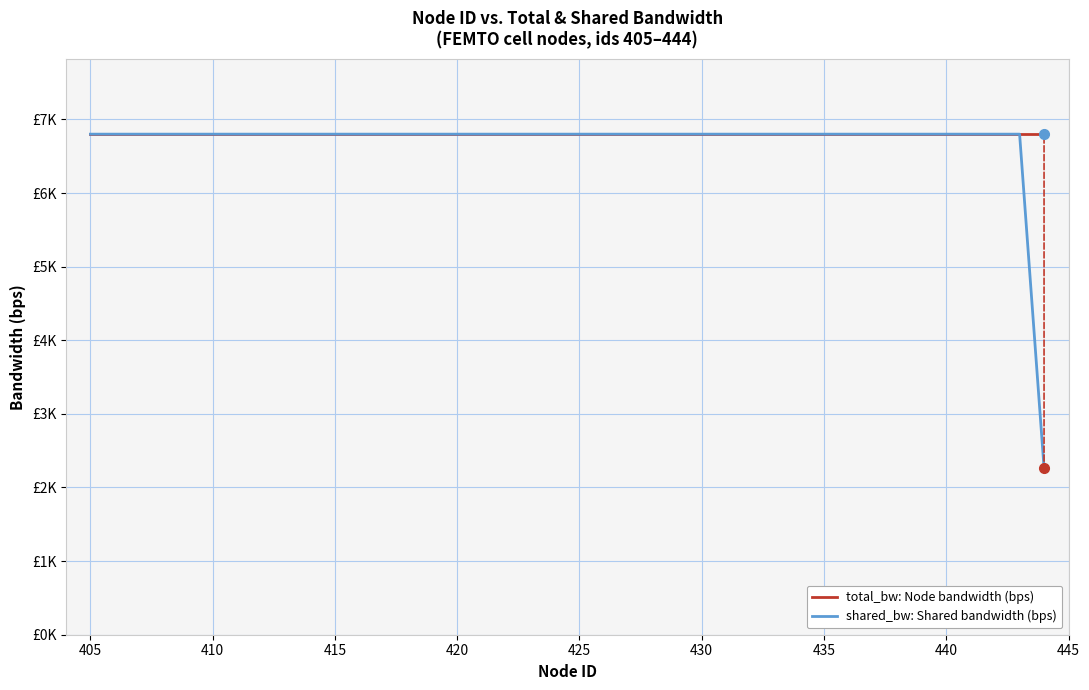

Which series has the widest spread of values?

shared_bw: Shared bandwidth (bps)